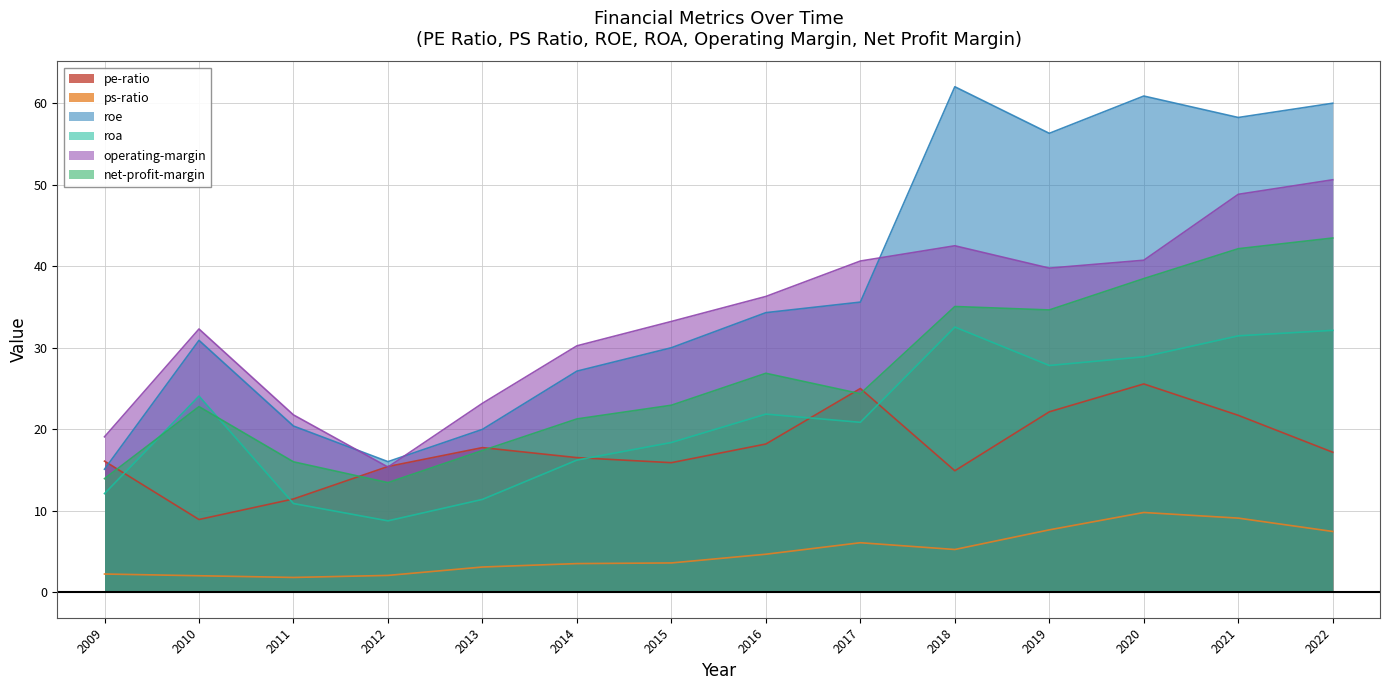

How many data points in pe-ratio are above 17?

7